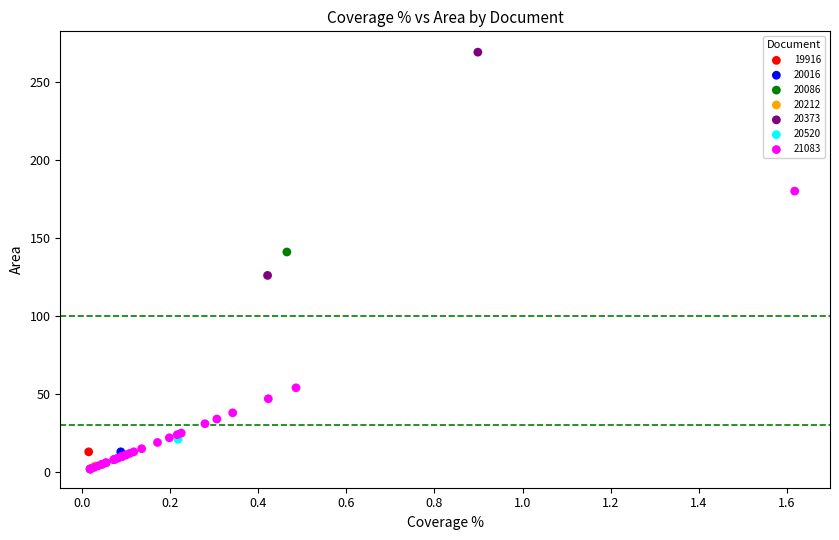

Which series contains the highest Y value?

20373